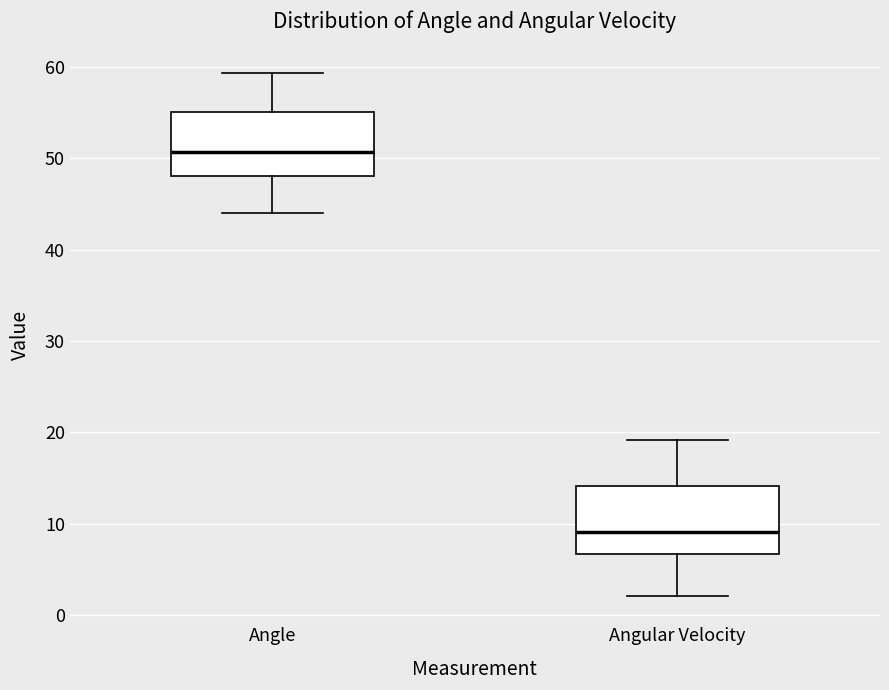

Which box's median line is the lowest?

Angular Velocity